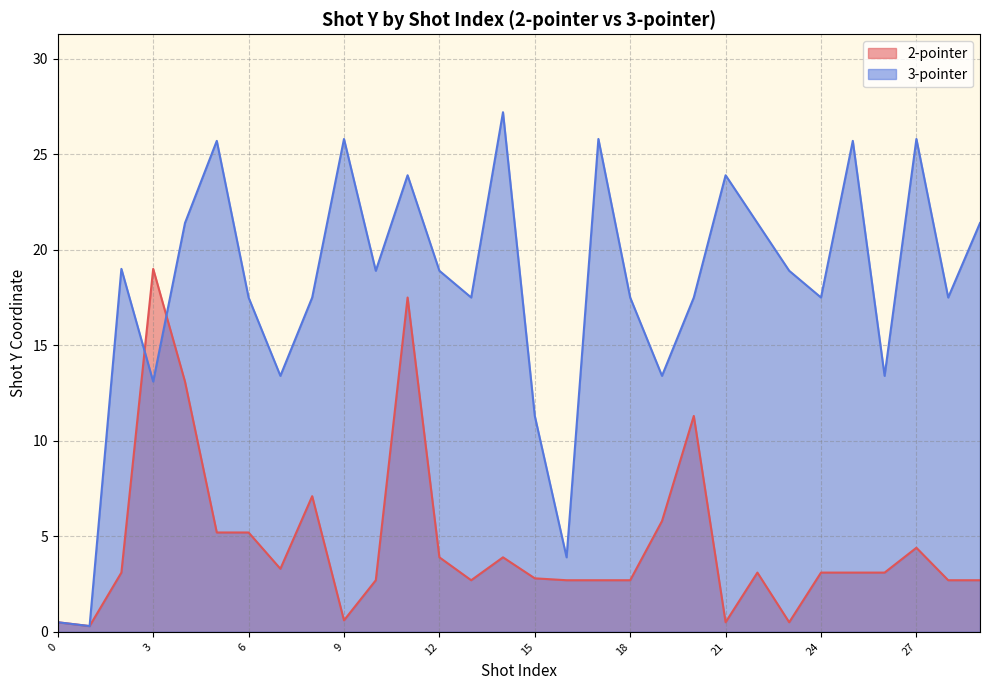

Is it true that 2-pointer equals 1.6 at 6?

False